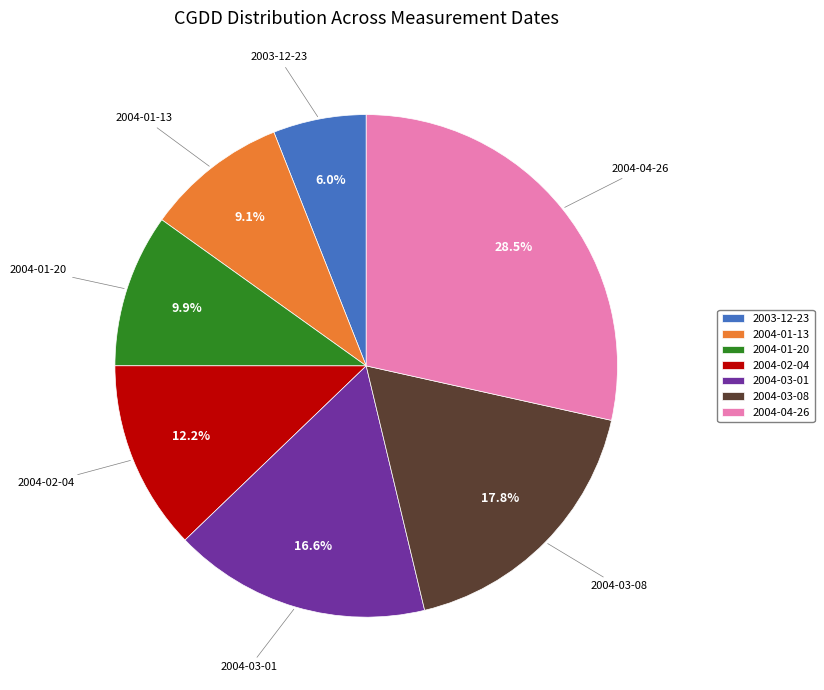

How many slices are in this pie chart?

7